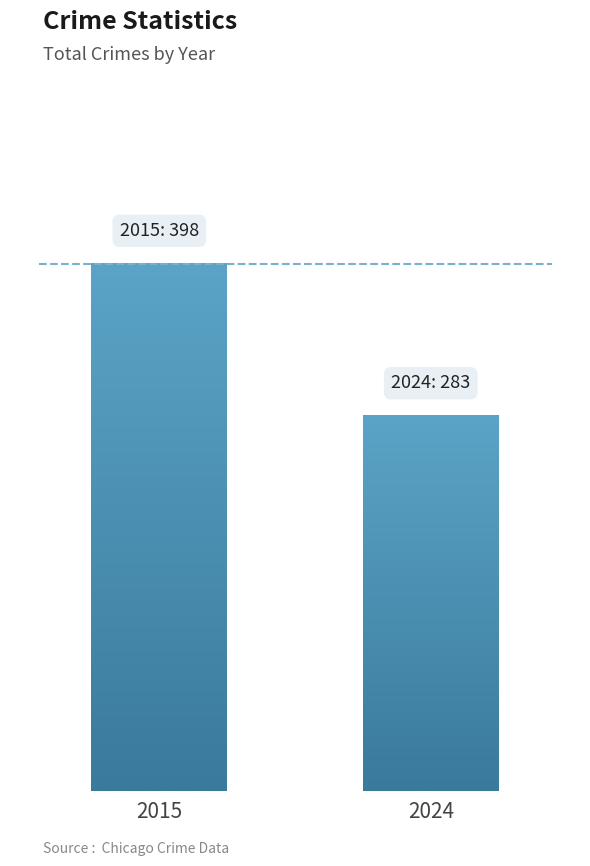

Which category has the lowest value across all series?

2024